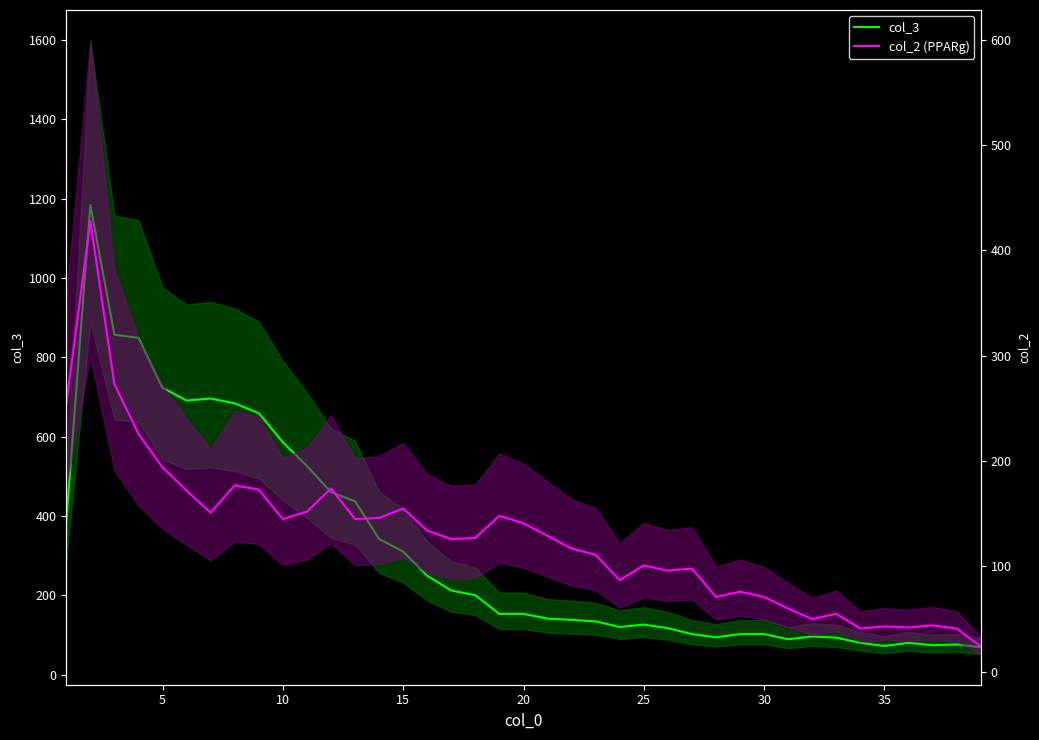

True or false: col_2 (PPARg) and col_3 intersect in this chart.

False